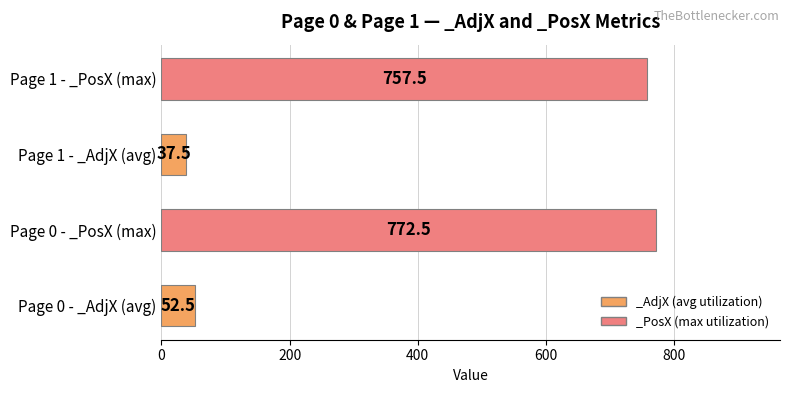

Are the bars grouped side by side (vs. stacked)?

No